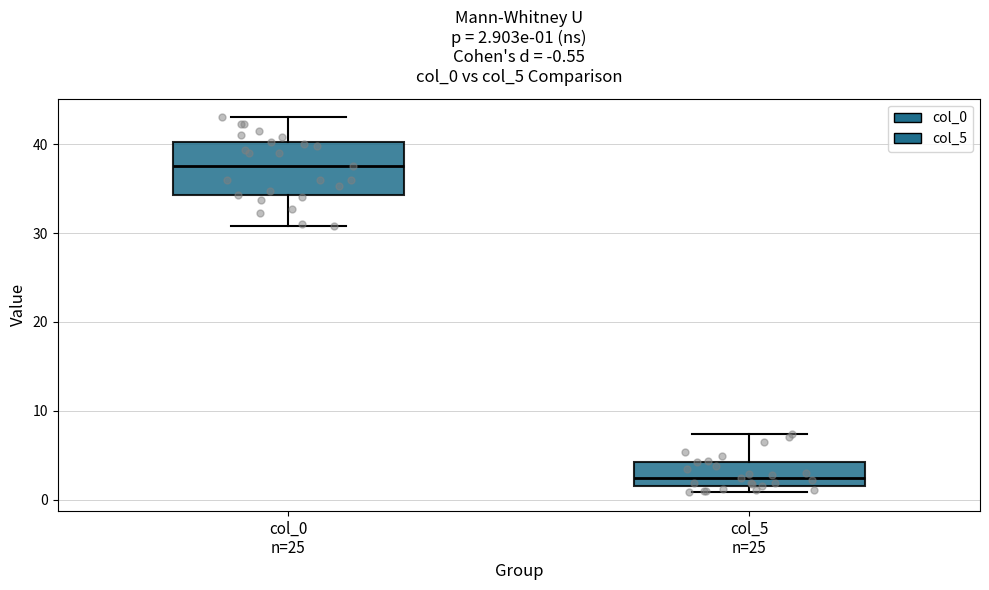

Comparing the boxes themselves (not the whiskers), which one is the tallest?

col_0 n=25